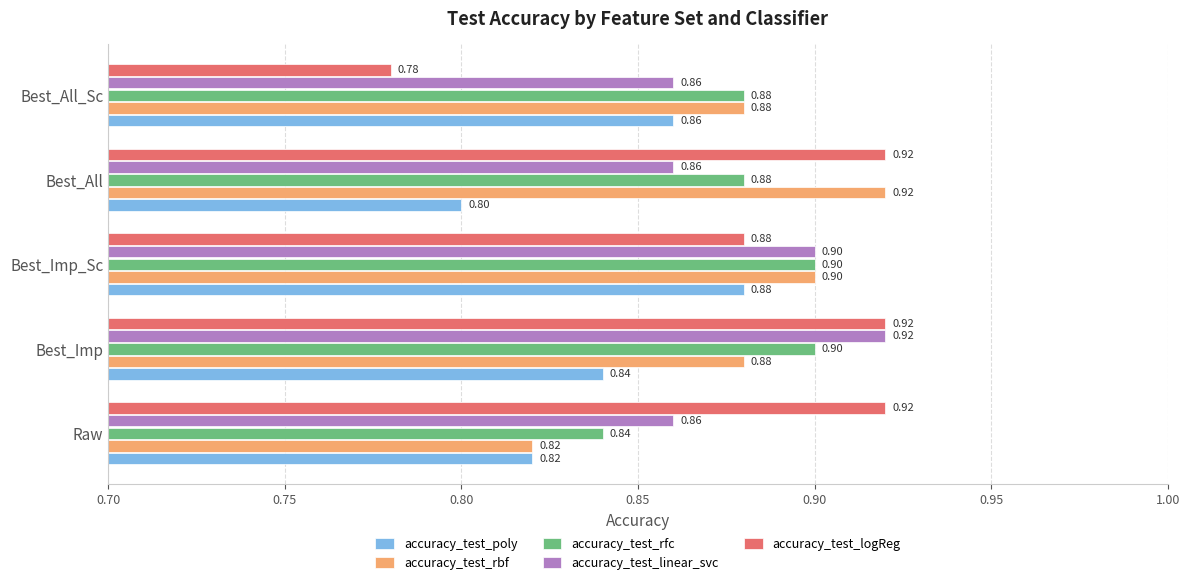

What is the total value across all series at Best_Imp_Sc?

4.5